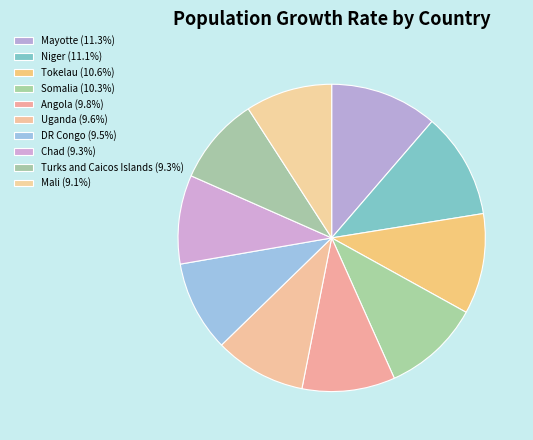

How many segments does this pie chart have?

10